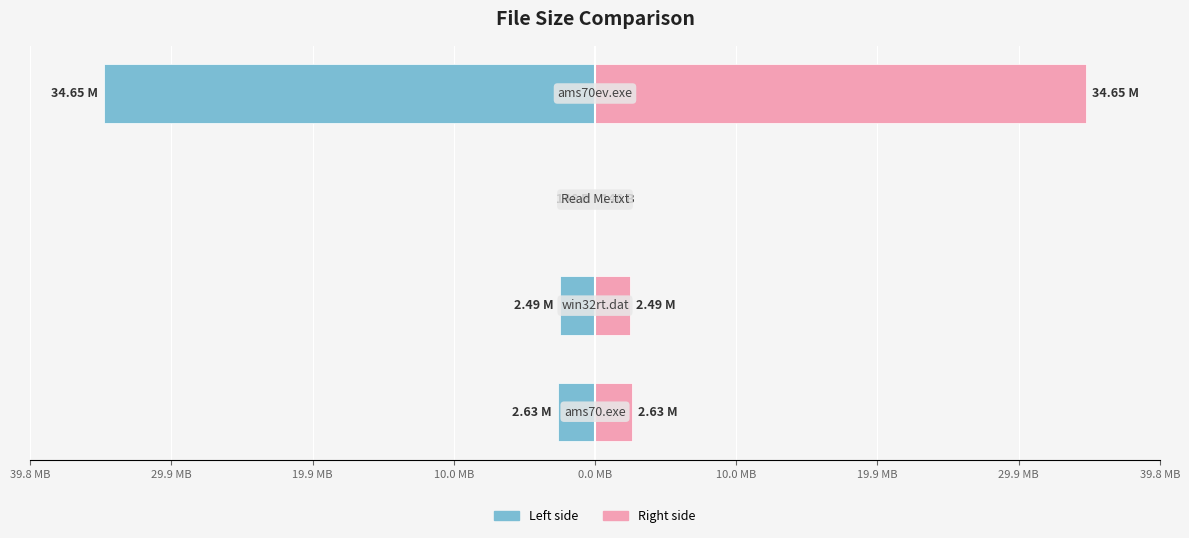

The value of Size (Right) at 19.9 MB is 4.0. True or false?

False